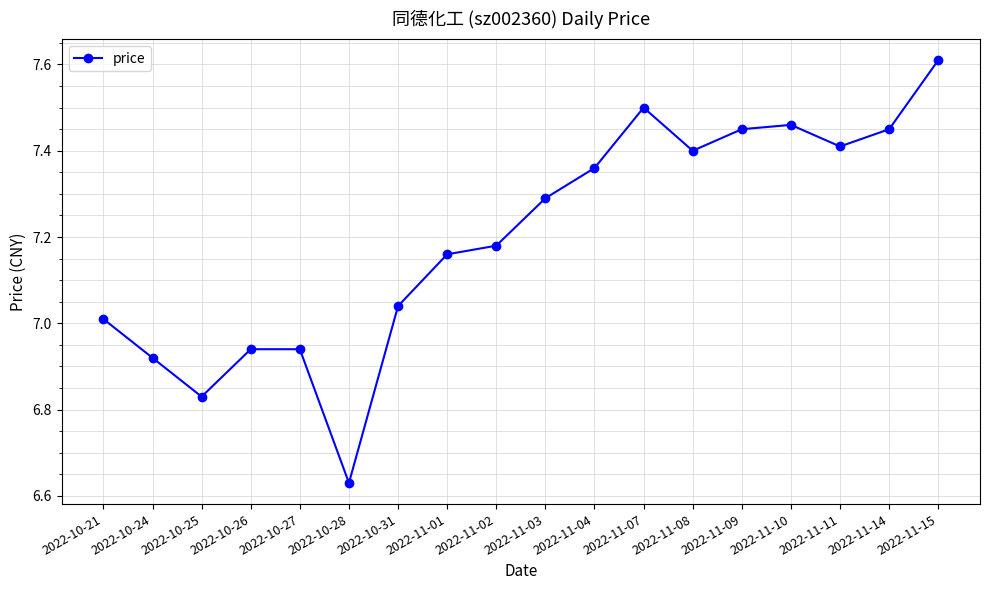

At which category does the chart reach its peak across all series?

2022-11-15